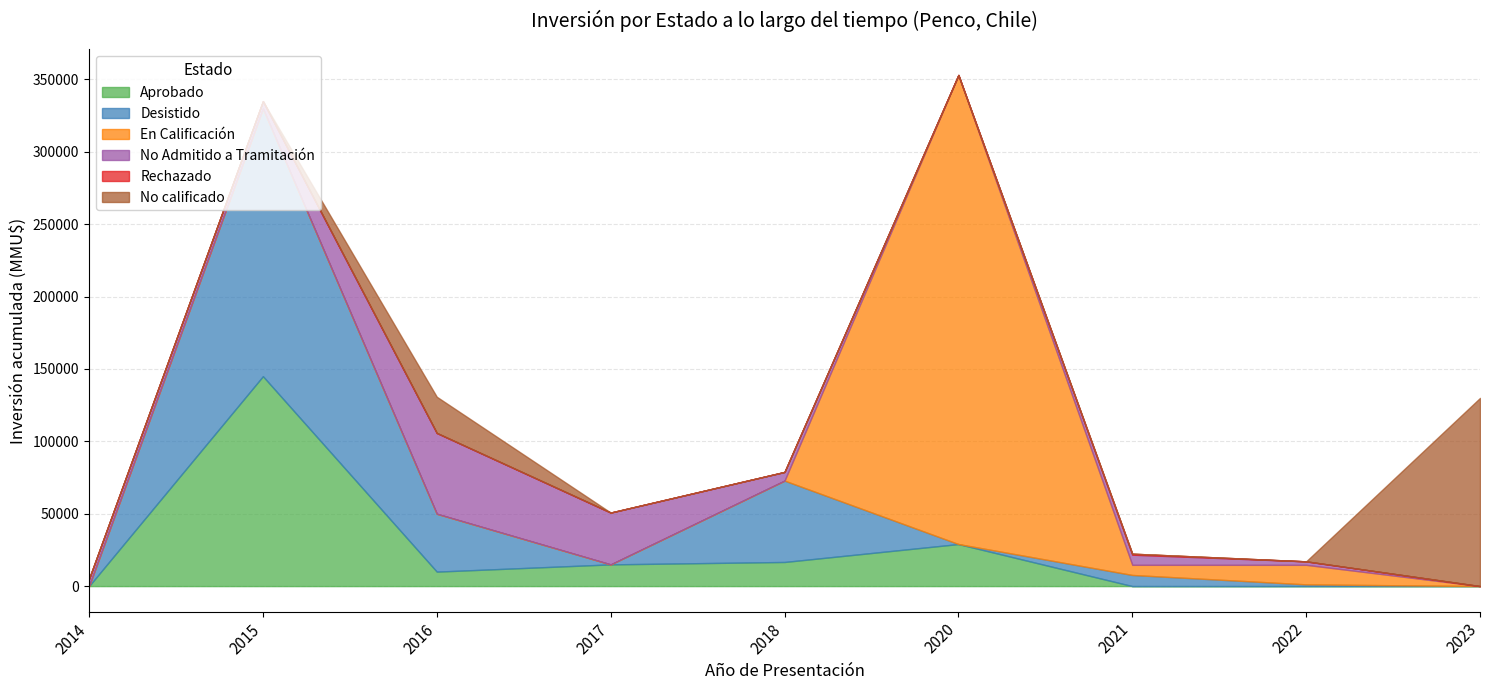

What is the maximum value for Aprobado?

145000